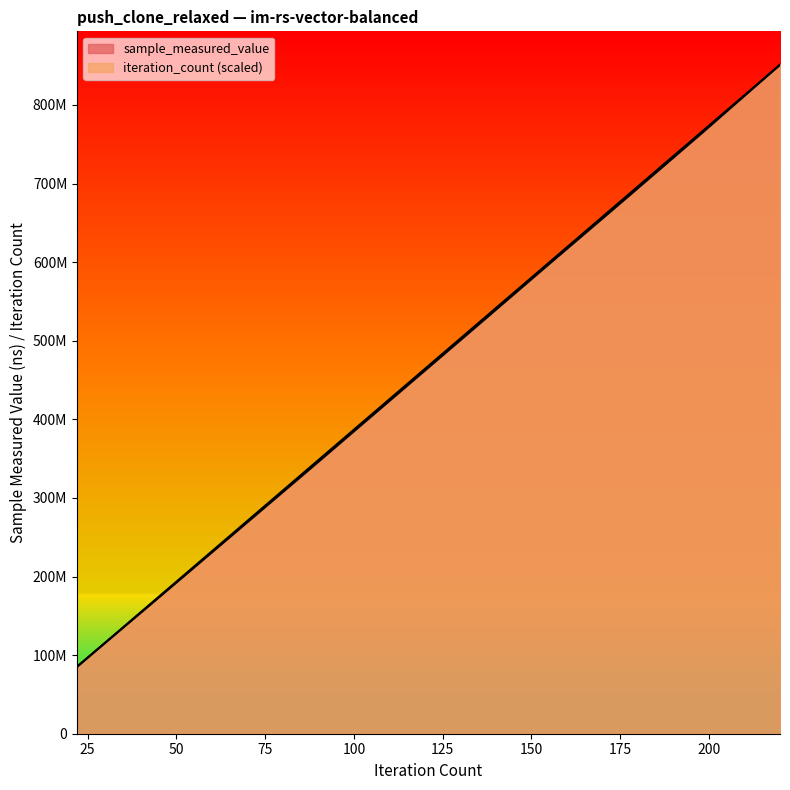

What is the maximum value shown in the chart?

851138623.0